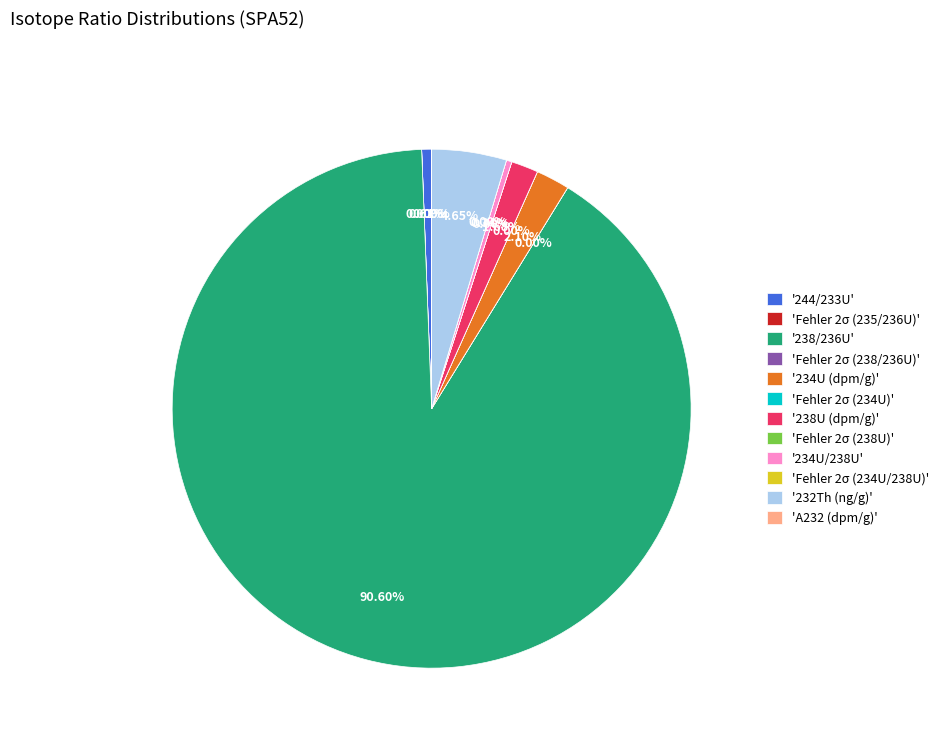

Does '238/236U' represent more than half of the total?

Yes